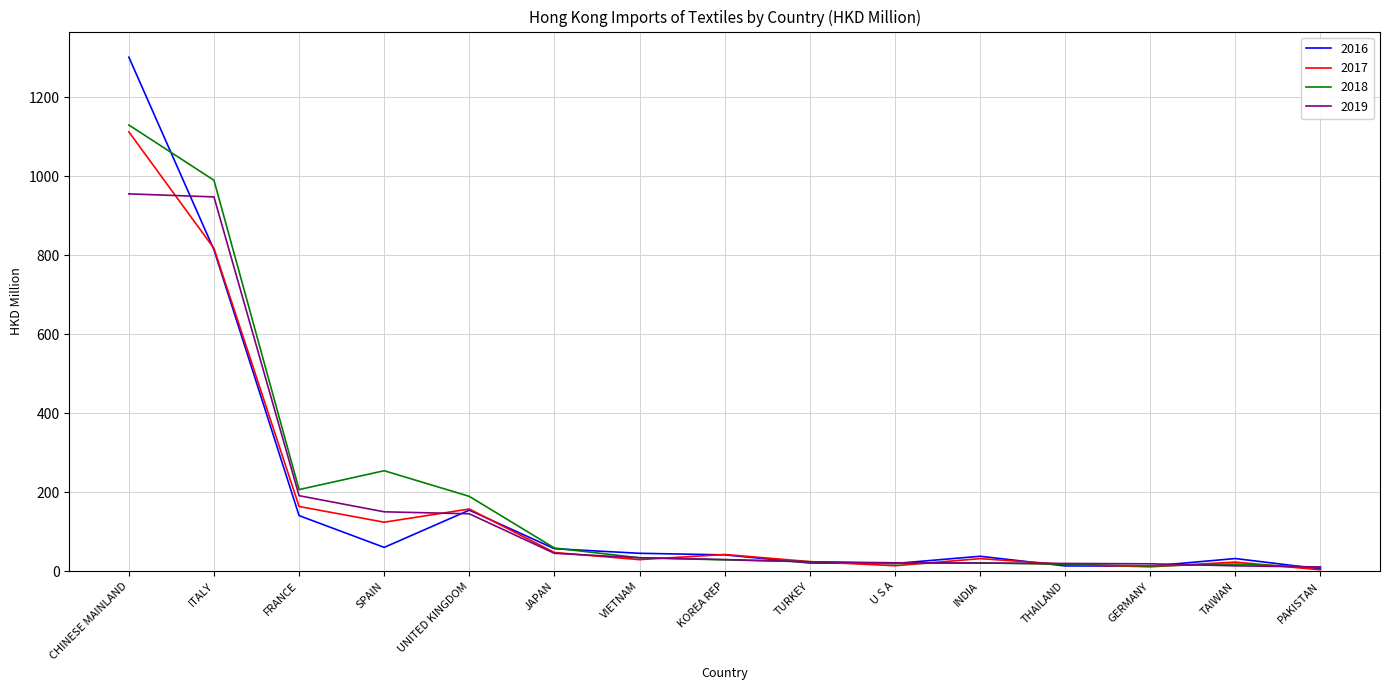

Is the value of 2019 at VIETNAM greater than the value of 2017 at ITALY?

No